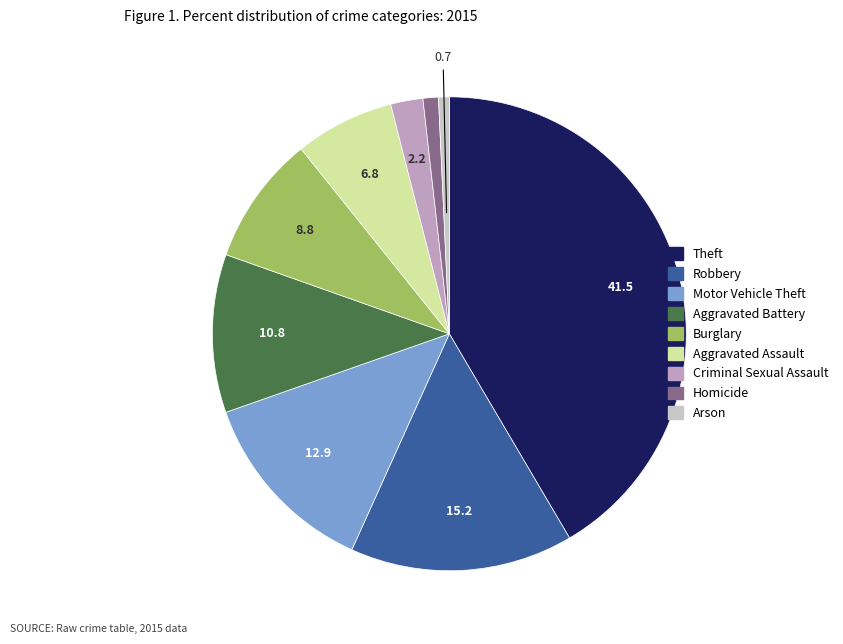

Do Criminal Sexual Assault and Theft together represent more than half of the pie?

No